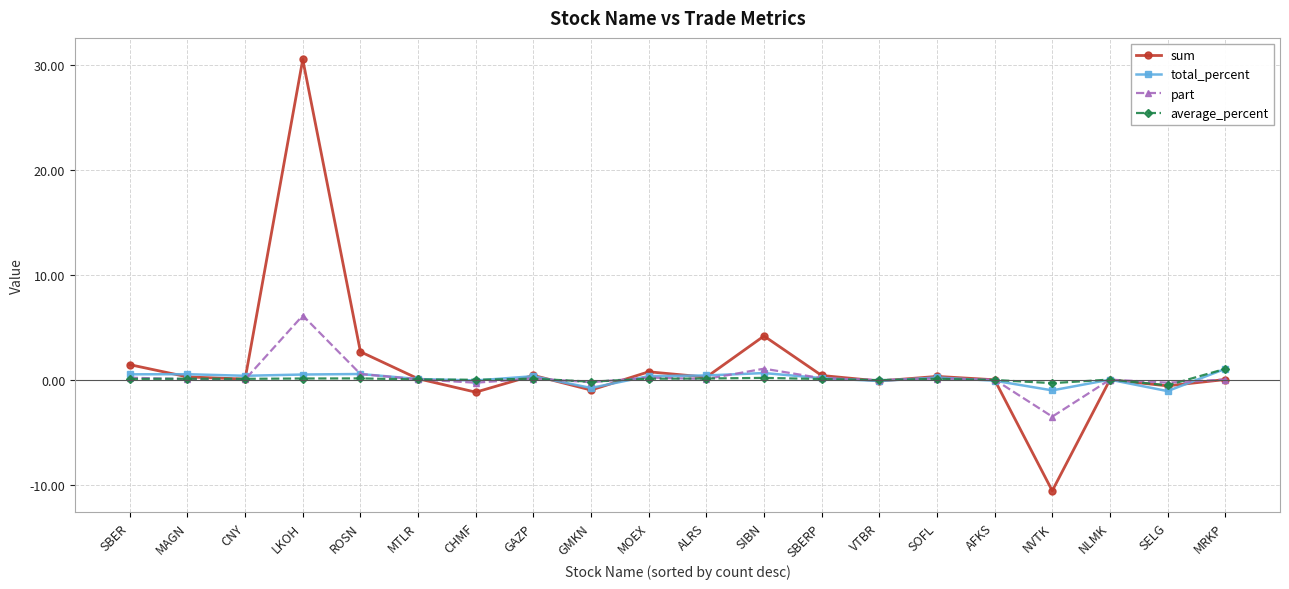

Between LKOH and SELG, which series saw the biggest shift?

sum